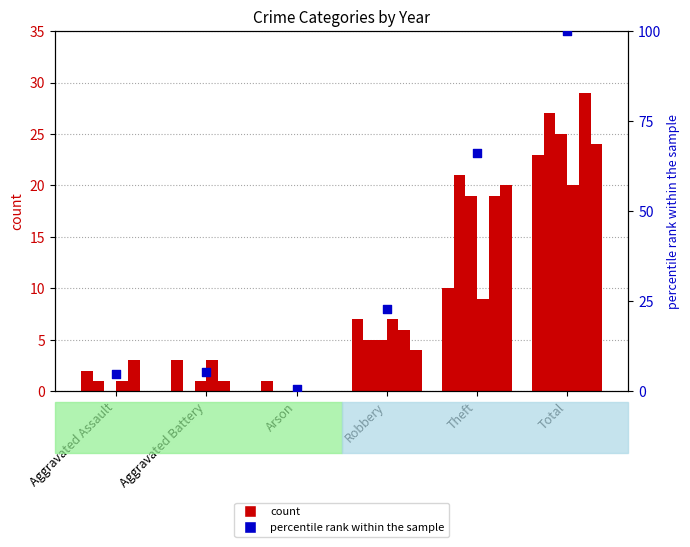

Which has a higher value, Robbery or Theft?

Theft